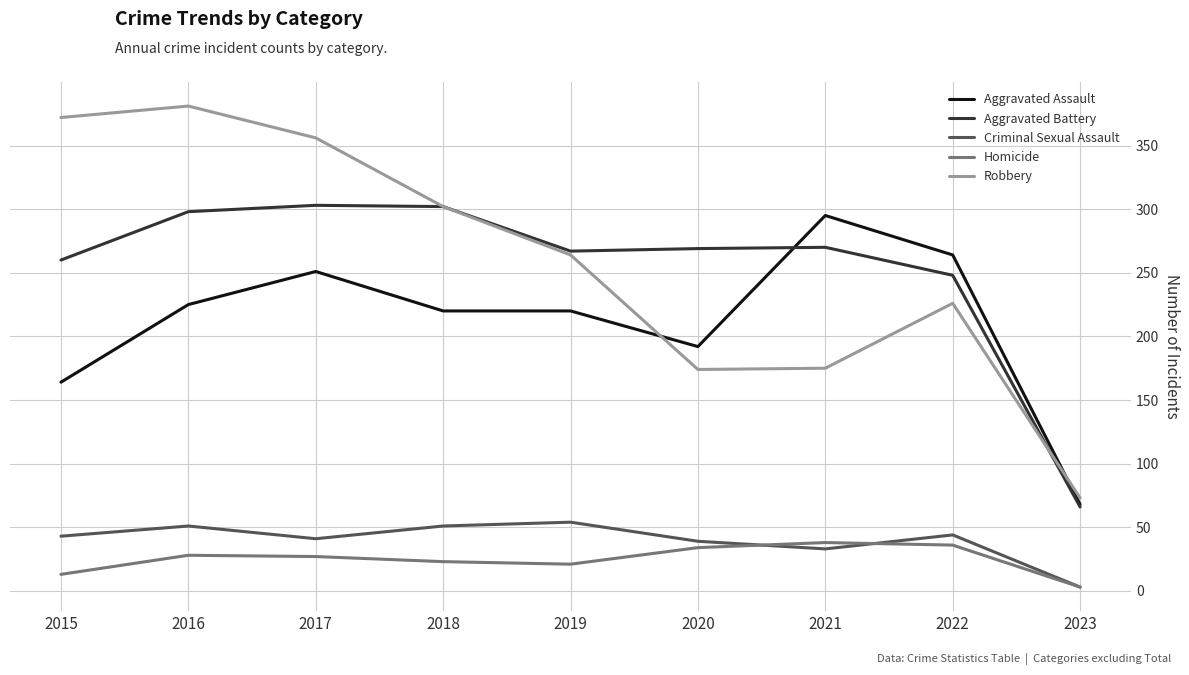

What is the total value across all series at 2019?

826